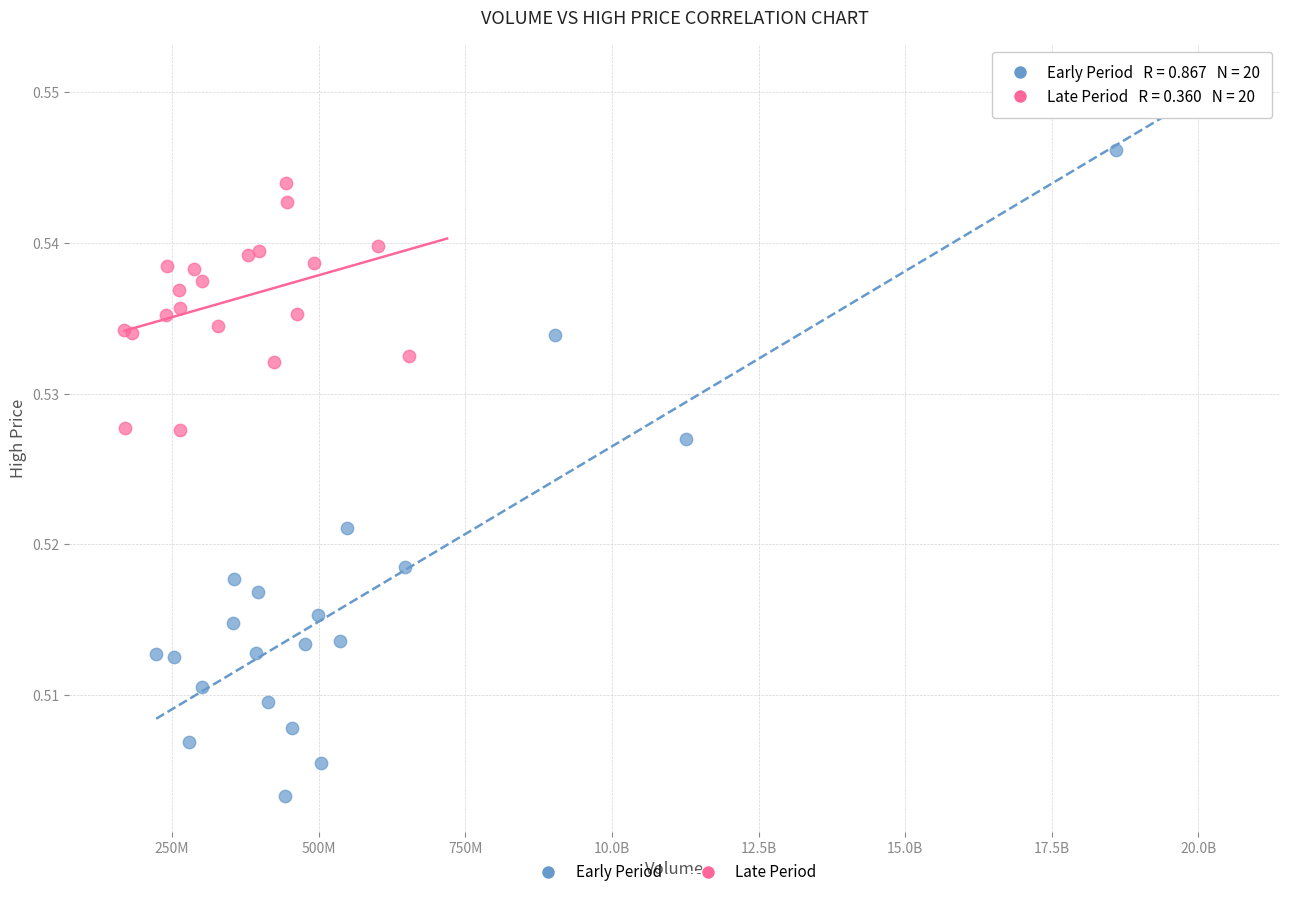

Which series reaches the minimum Y coordinate?

Early Period